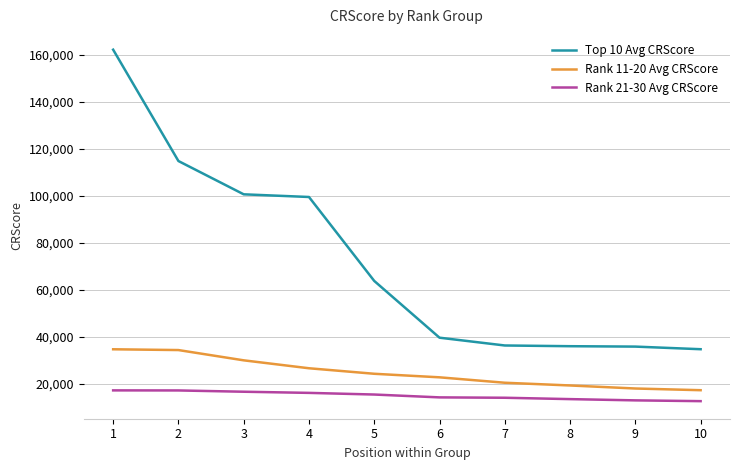

What is the total value across all series at 9?

66787